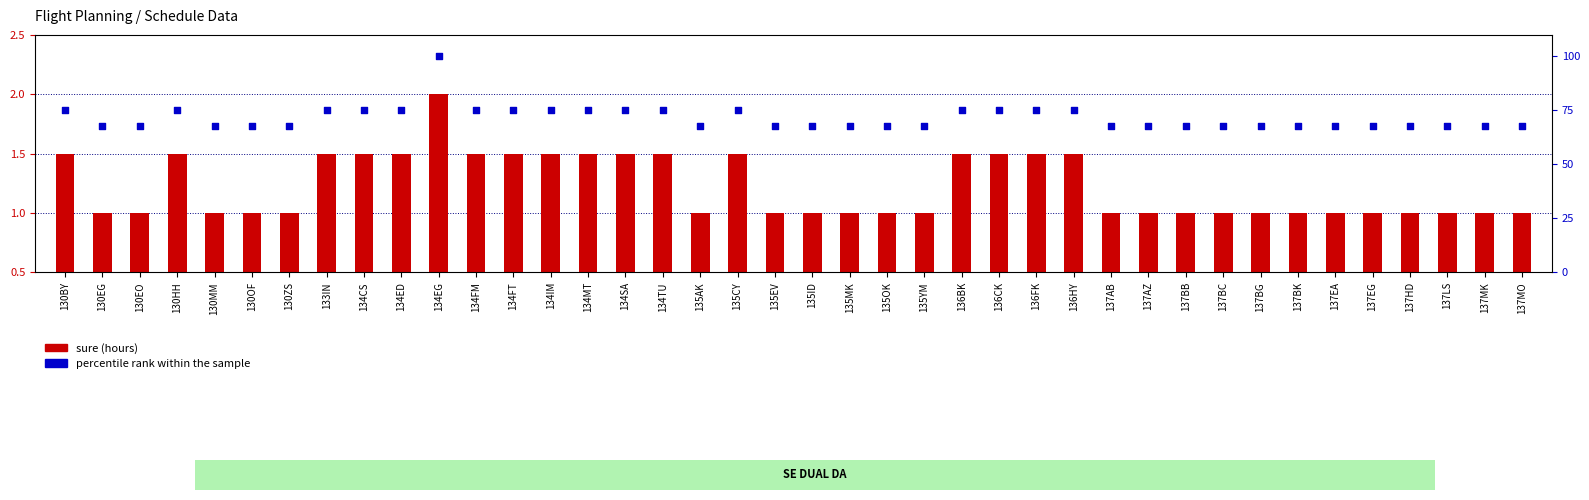

Which series reaches the minimum Y coordinate?

sure (hours)